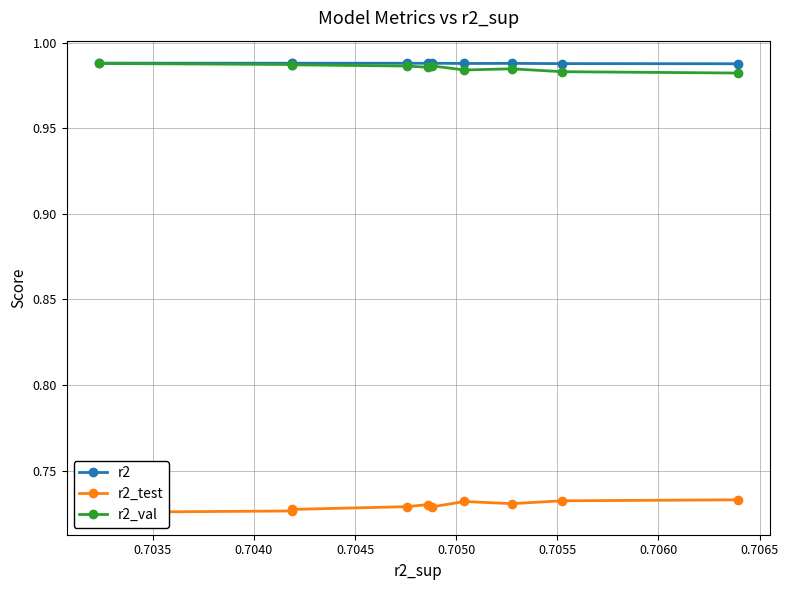

What is the minimum value shown in the chart?

0.7